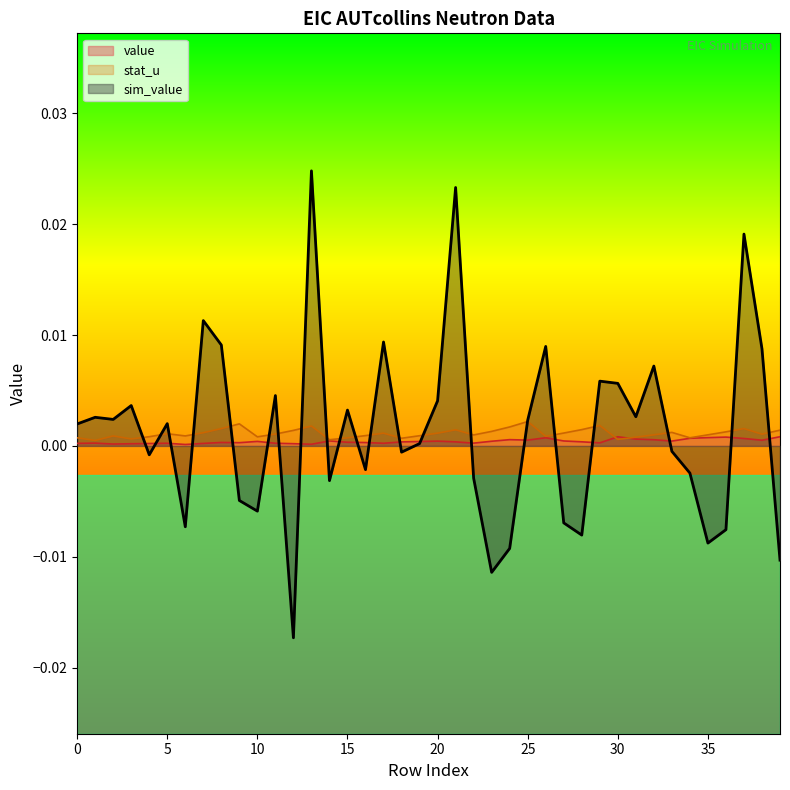

The value of sim_value at 9 is -0.0. True or false?

True